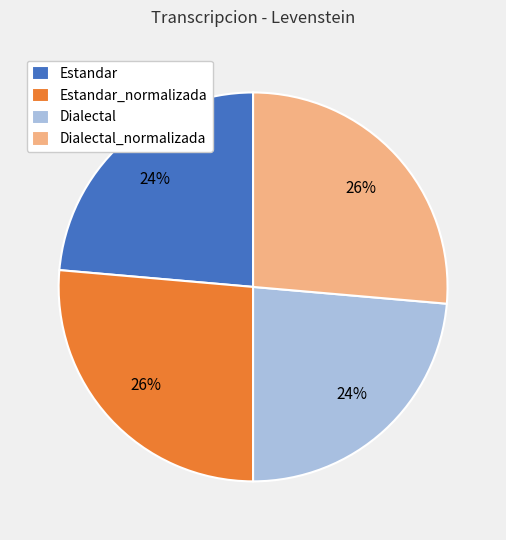

To the nearest percent, what is the average slice percentage?

25%